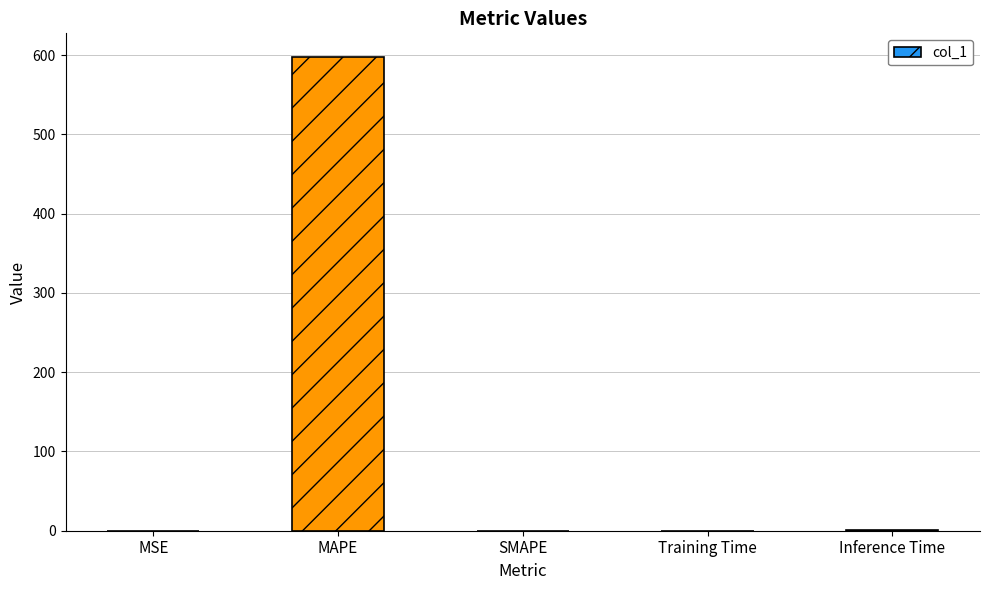

What is the approximate value at MAPE?

597.7